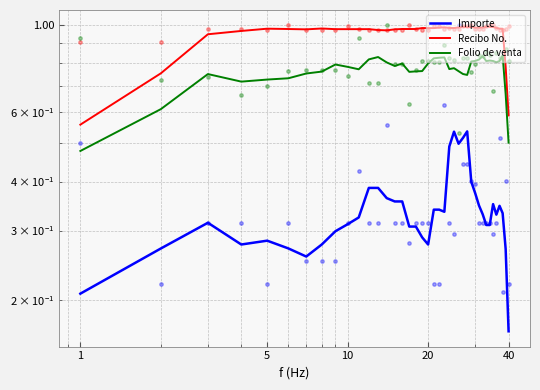

Which series reaches the minimum Y coordinate?

Importe